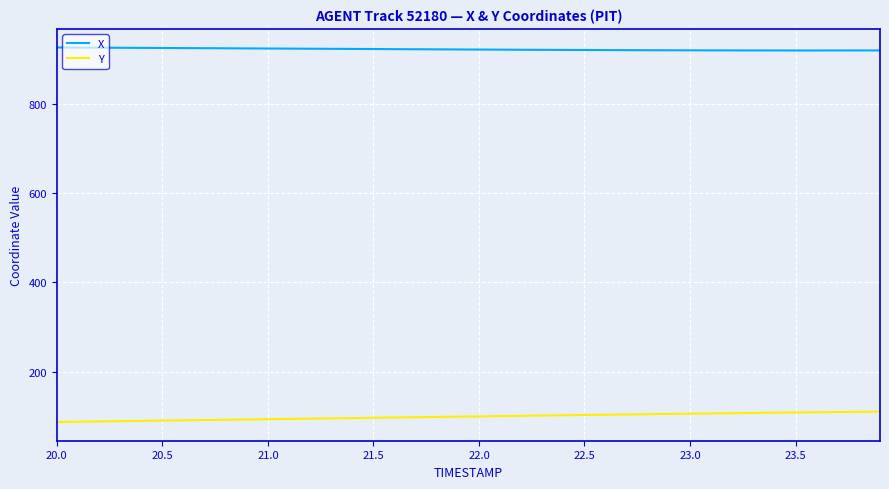

What is the difference between the maximum and minimum values in the Y series?

23.2